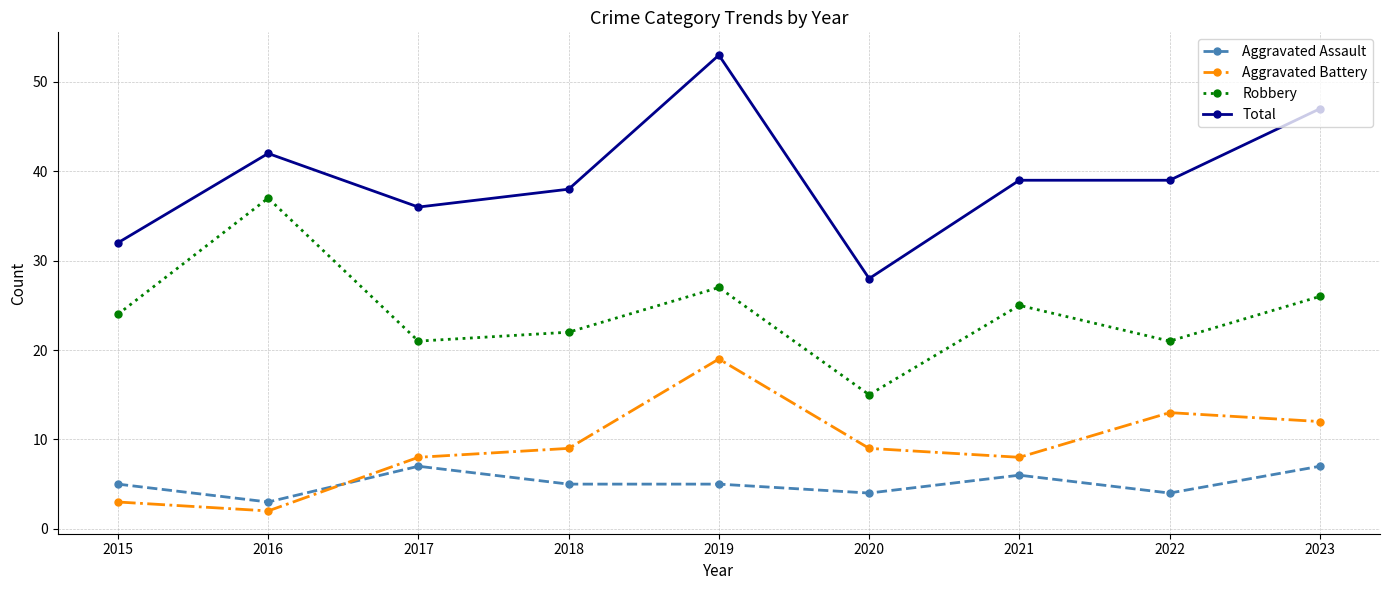

Which label corresponds to the smallest value in the chart?

2016